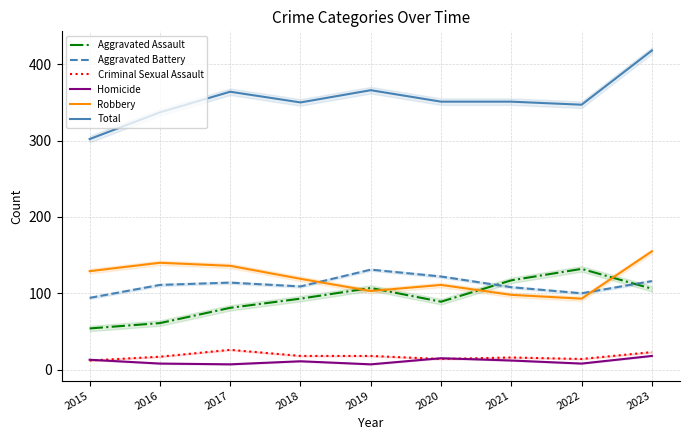

True or false: Aggravated Assault and Criminal Sexual Assault intersect in this chart.

False